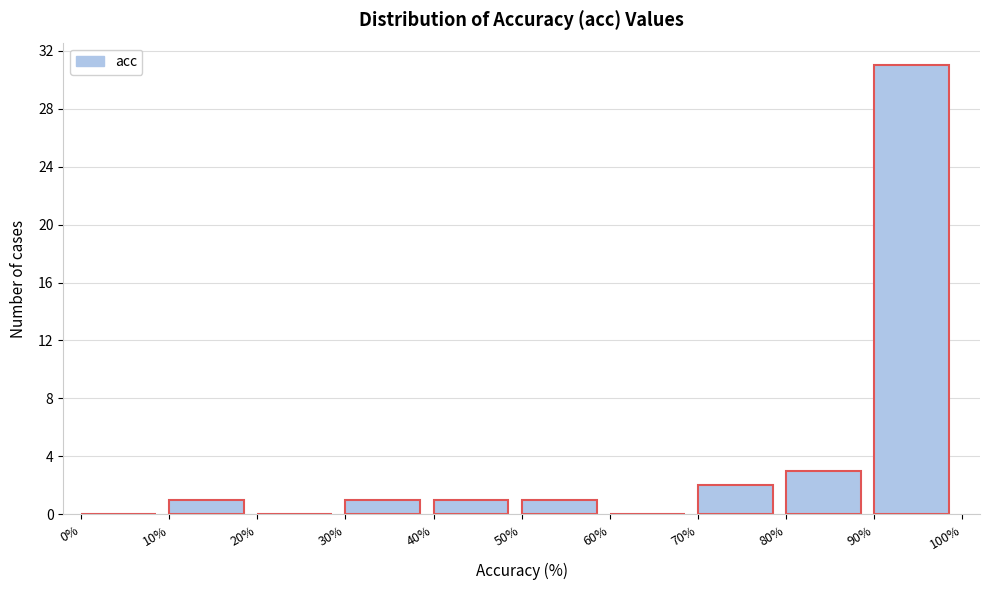

Reading left to right, transcribe this chart: for each bar, give the range it covers on the x-axis and its height. The values are not printed on the chart, so give them approximately, as read against the axis.

0% to 10%: 0
10% to 20%: 1
20% to 30%: 0
30% to 40%: 1
40% to 50%: 1
50% to 60%: 1
60% to 70%: 0
70% to 80%: 2
80% to 90%: 3
90% to 100%: 31